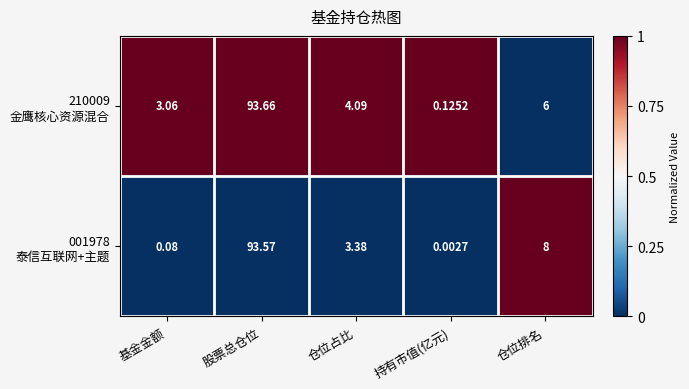

Which category has the highest value across all series?

股票总仓位